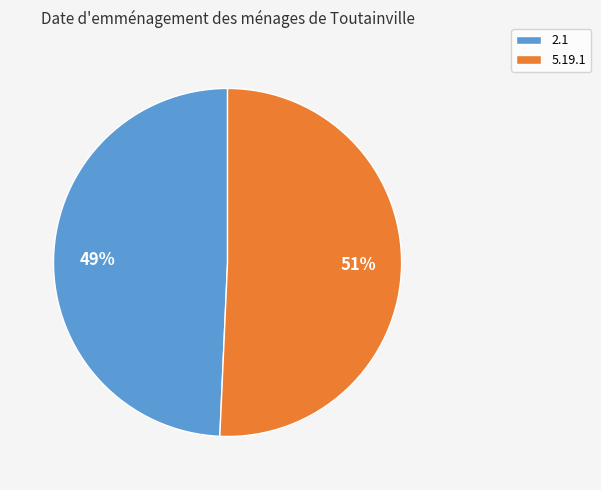

To the nearest percent, what percentage of the pie is 2.1?

49%